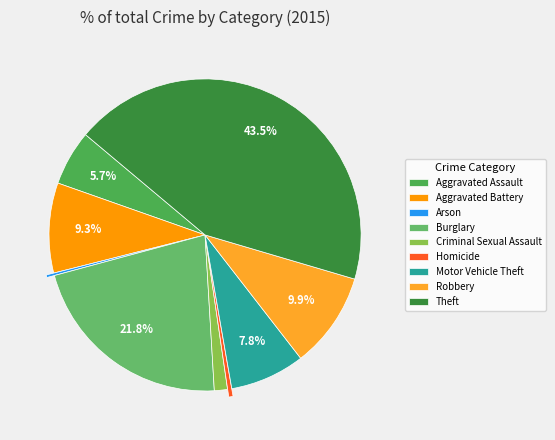

Which has a higher value, Aggravated Assault or Theft?

Theft